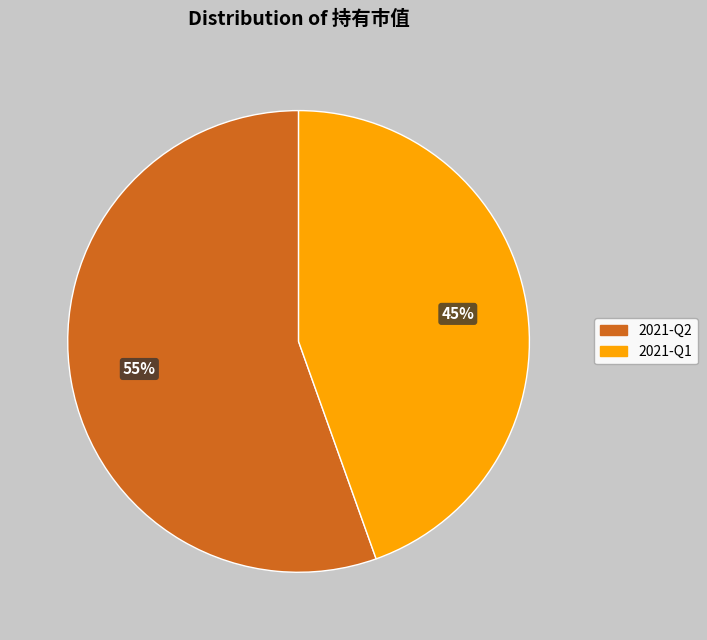

Which has a higher value, 2021-Q1 or 2021-Q2?

2021-Q2